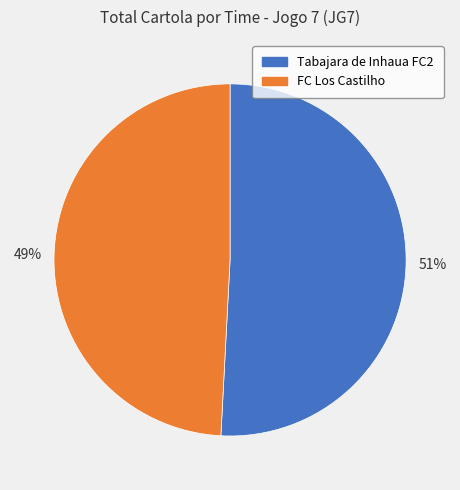

Approximately how many times larger is the value at FC Los Castilho compared to Tabajara de Inhaua FC2?

1.0